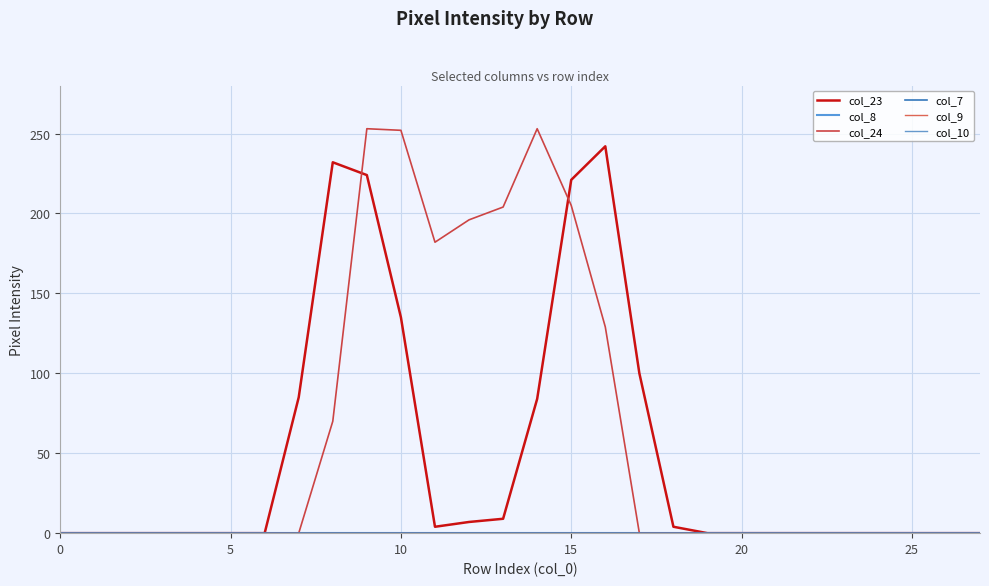

Does the chart have visible grid lines?

Yes